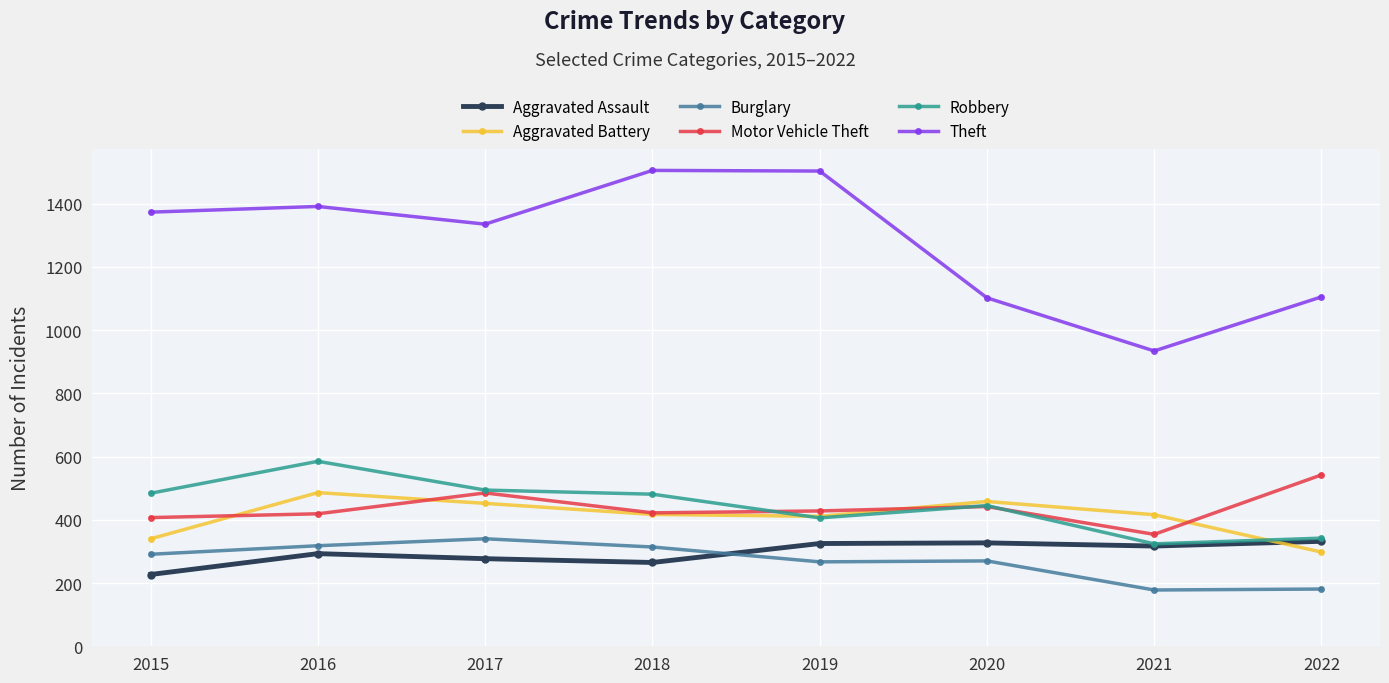

How many categories are shown in the chart?

8